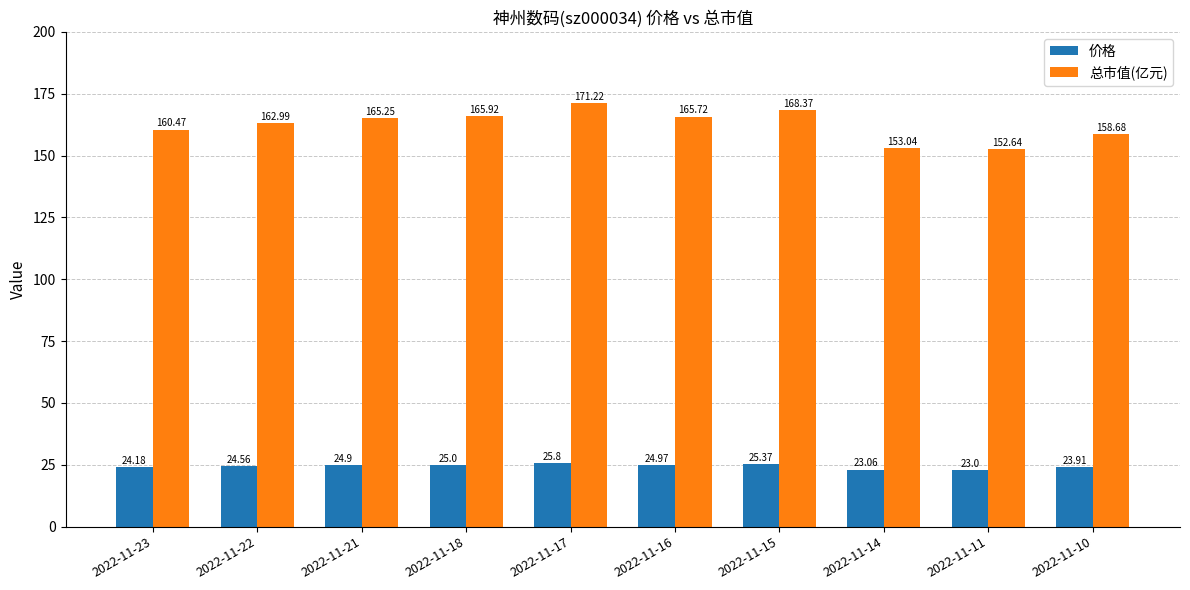

True or false: 价格 has a value of 25.8 at 2022-11-17.

True